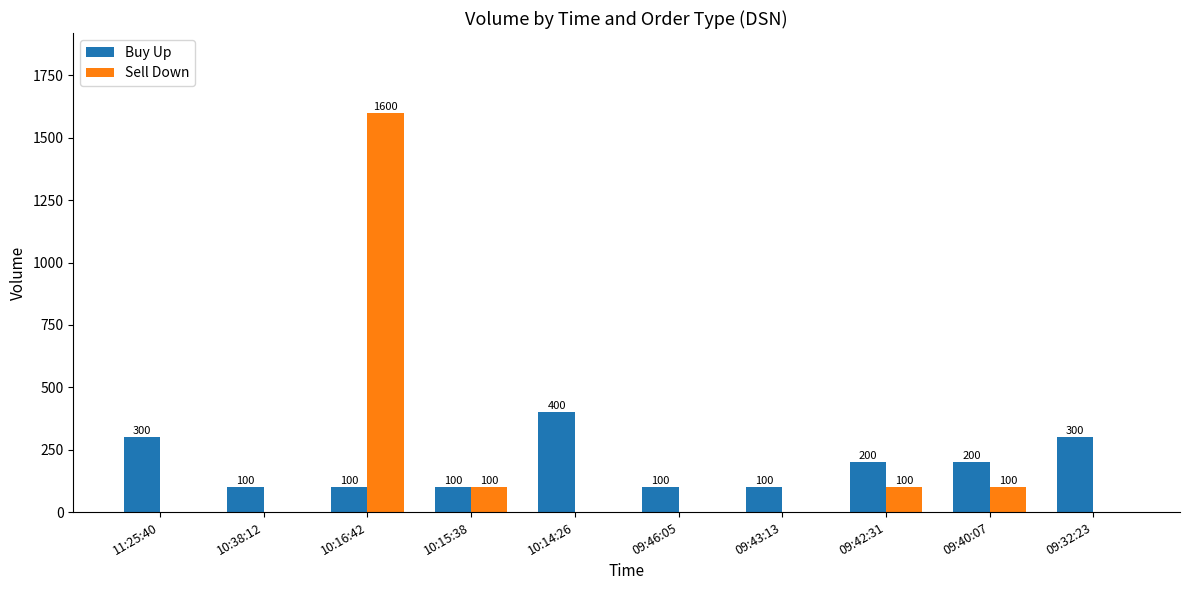

Count the number of data series in this chart.

2